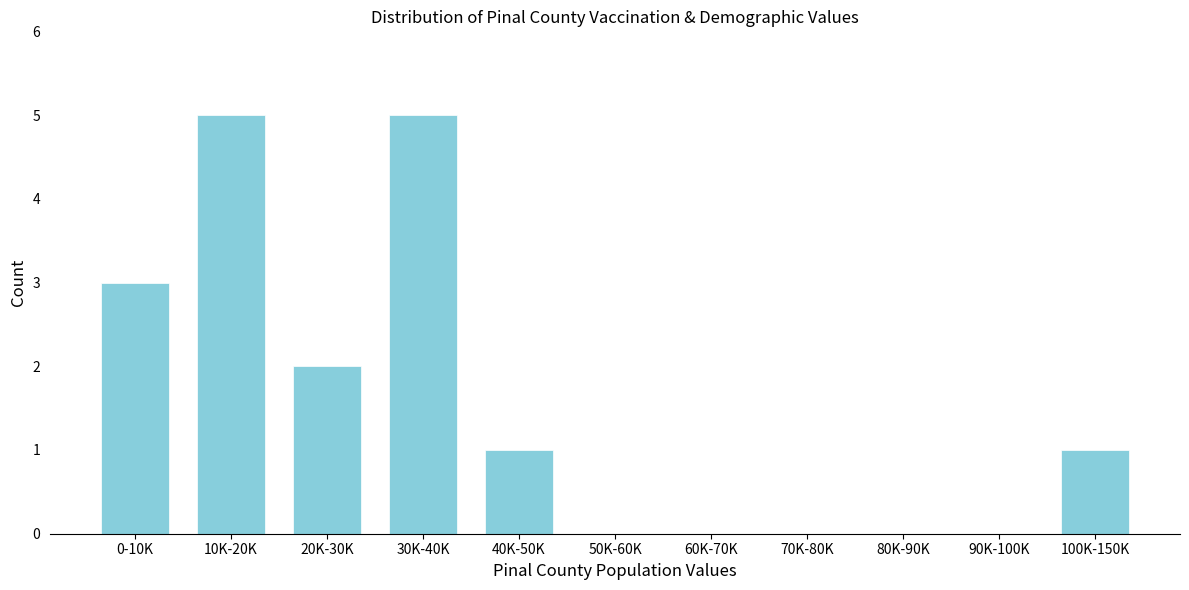

Reading left to right, transcribe all the data shown in this chart.

0-10K=3	10K-20K=5	20K-30K=2	30K-40K=5	40K-50K=1	50K-60K=0	60K-70K=0	70K-80K=0	80K-90K=0	90K-100K=0	100K-150K=1